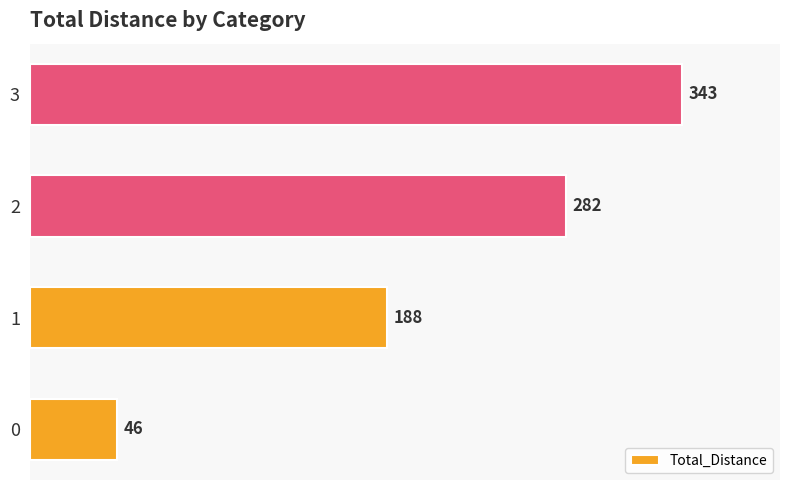

What is the change in value from 2 to 3?

+61